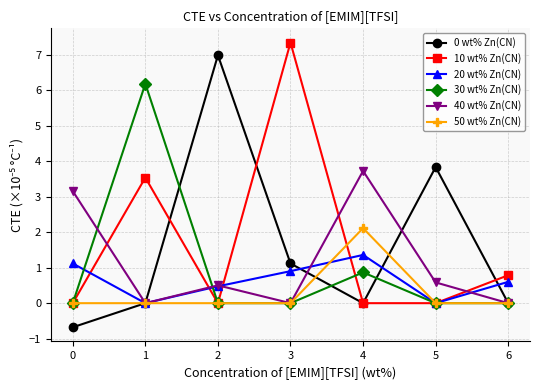

At which label is 0 wt% Zn(CN) closest to 3?

5